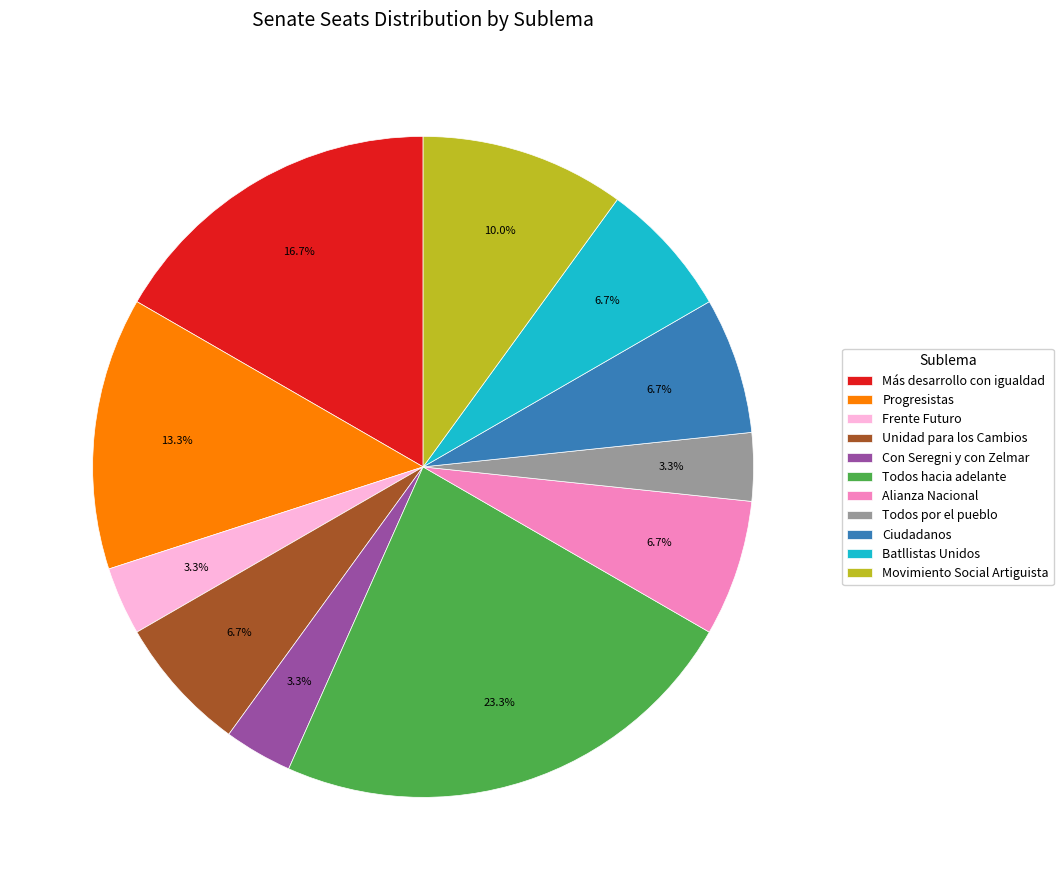

What is the largest slice in the pie chart?

Todos hacia adelante